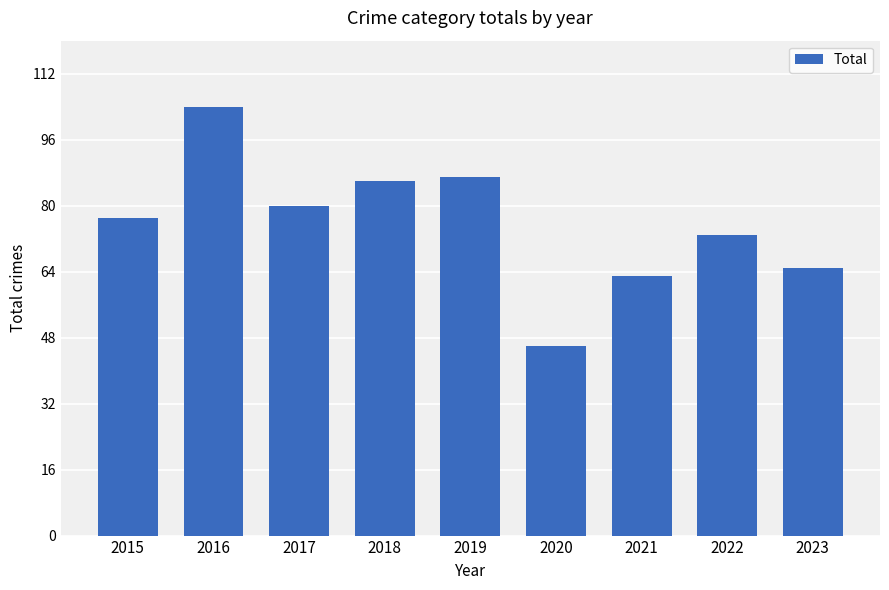

The value at 2023 is 87. True or false?

False